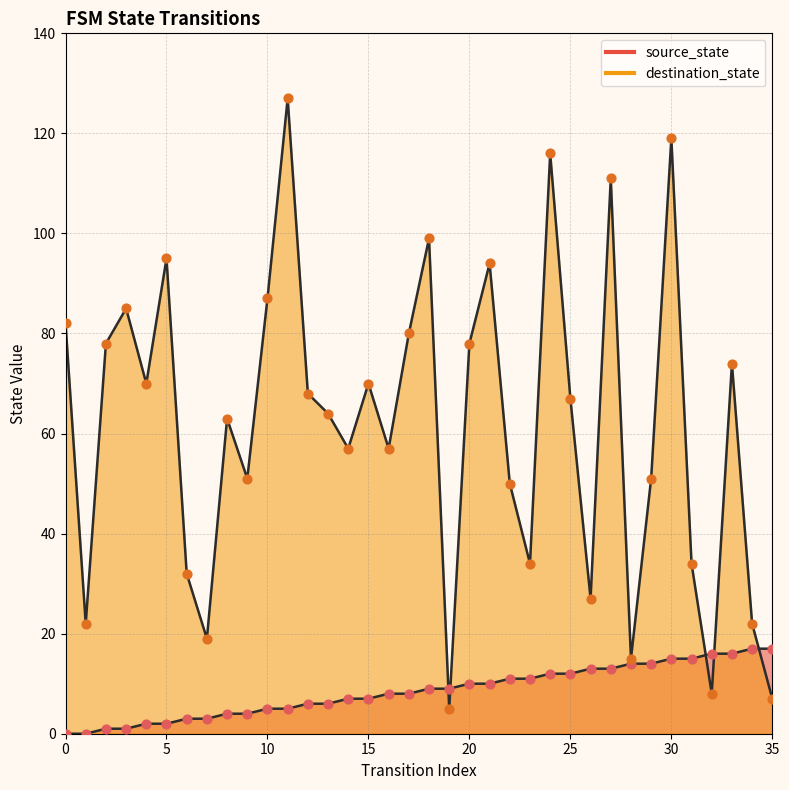

What are all the series names shown in the legend?

source_state, destination_state